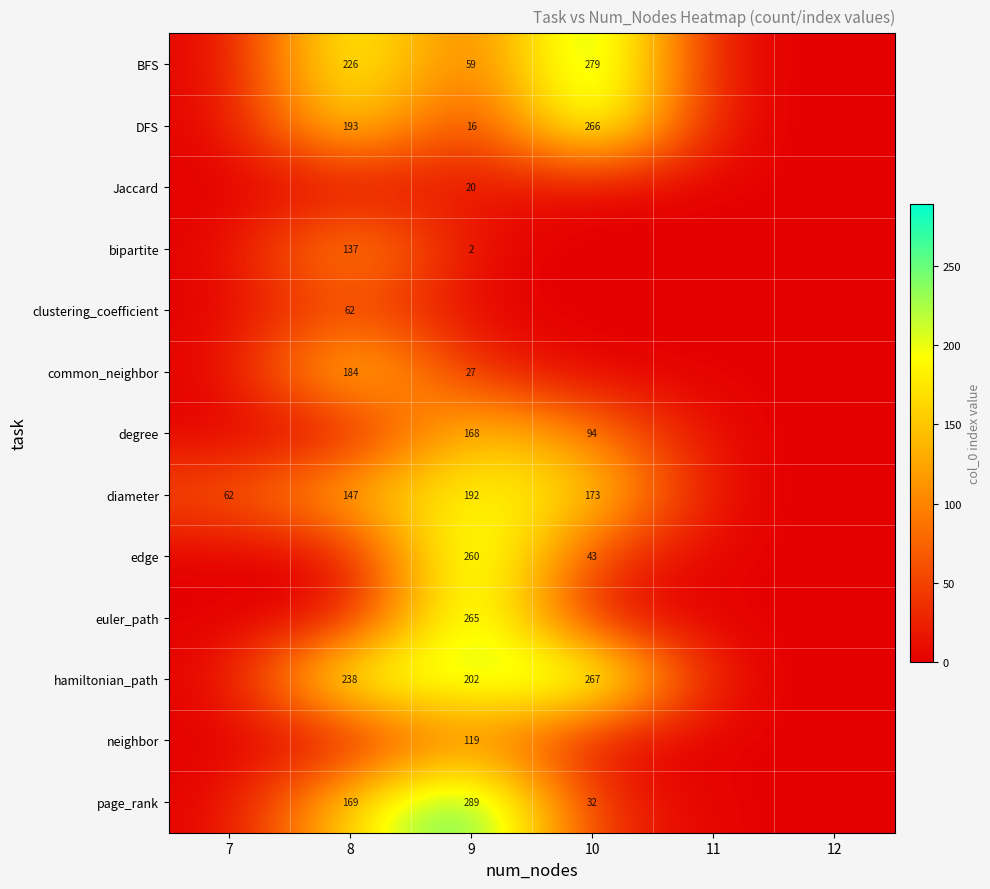

Which category has the lowest value across all series?

7